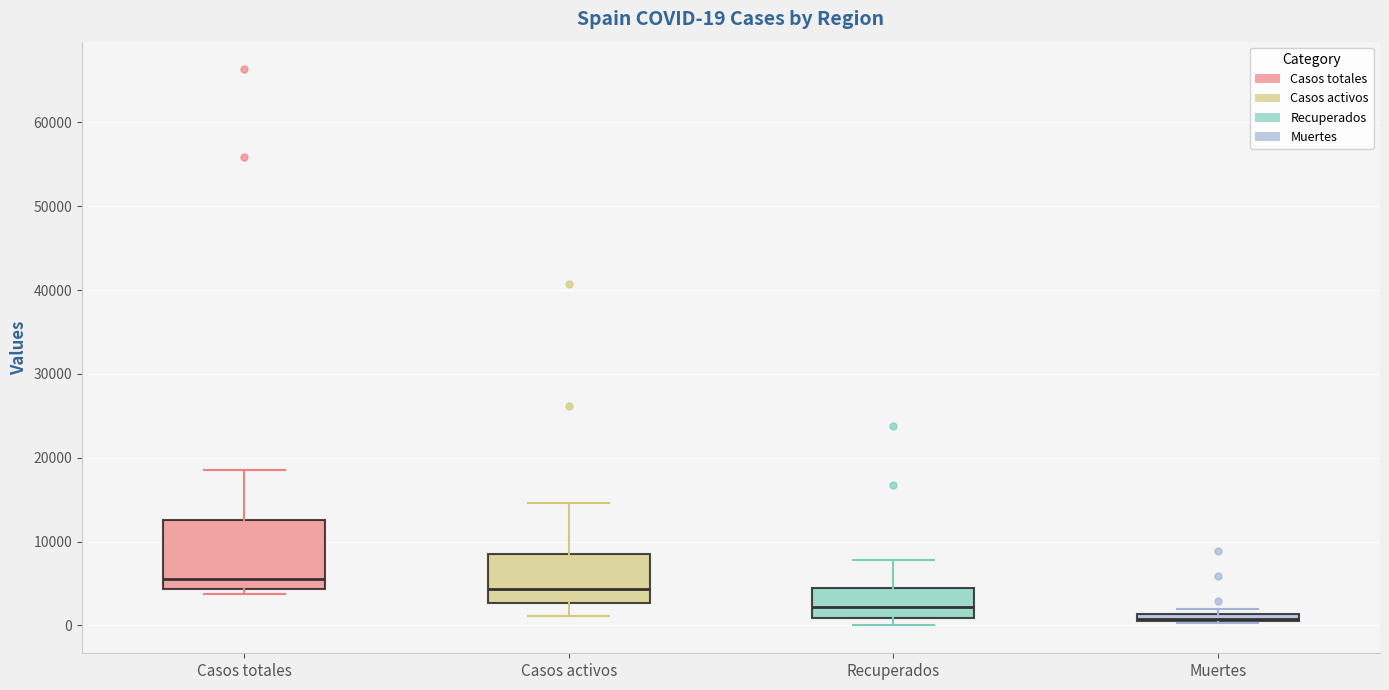

Comparing the boxes themselves (not the whiskers), which one is the tallest?

Casos totales